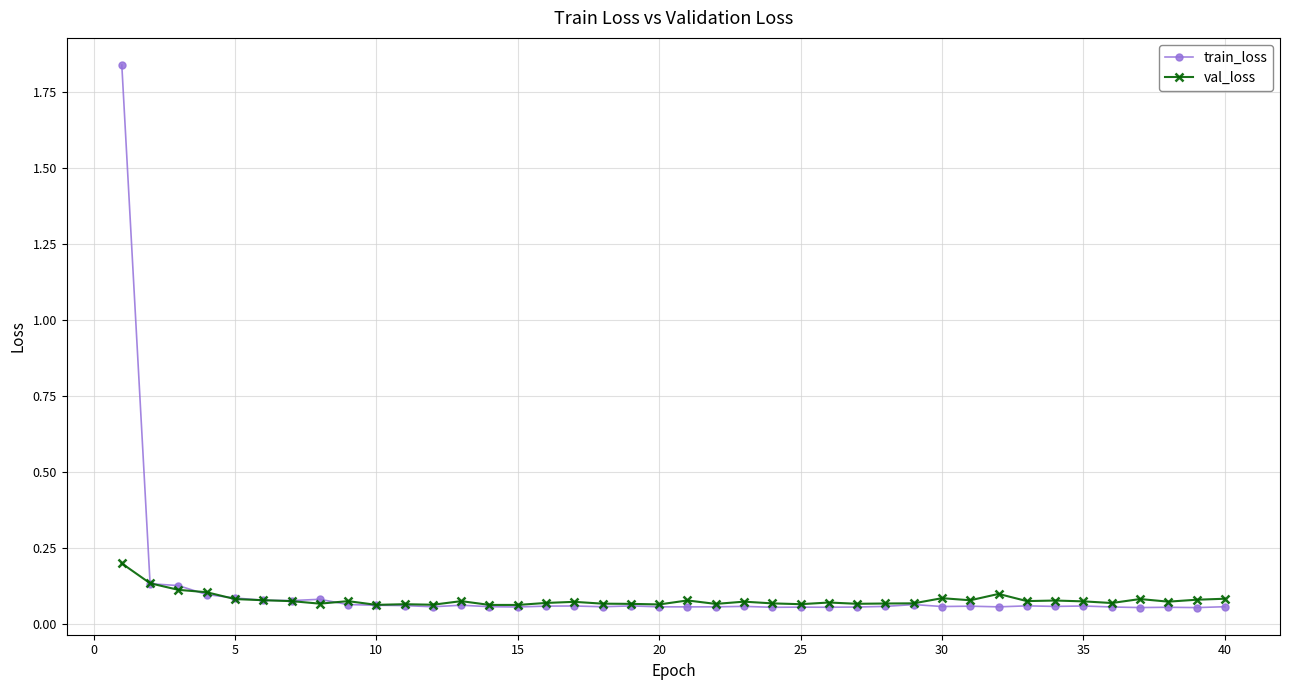

How many val_loss values are between 0 and 1?

40